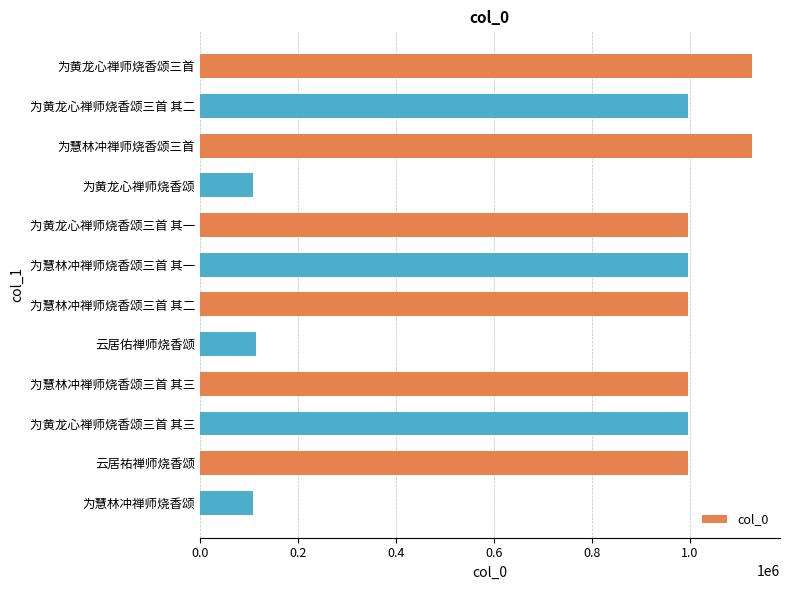

What is the value of the 1st bar from the top?

1126988